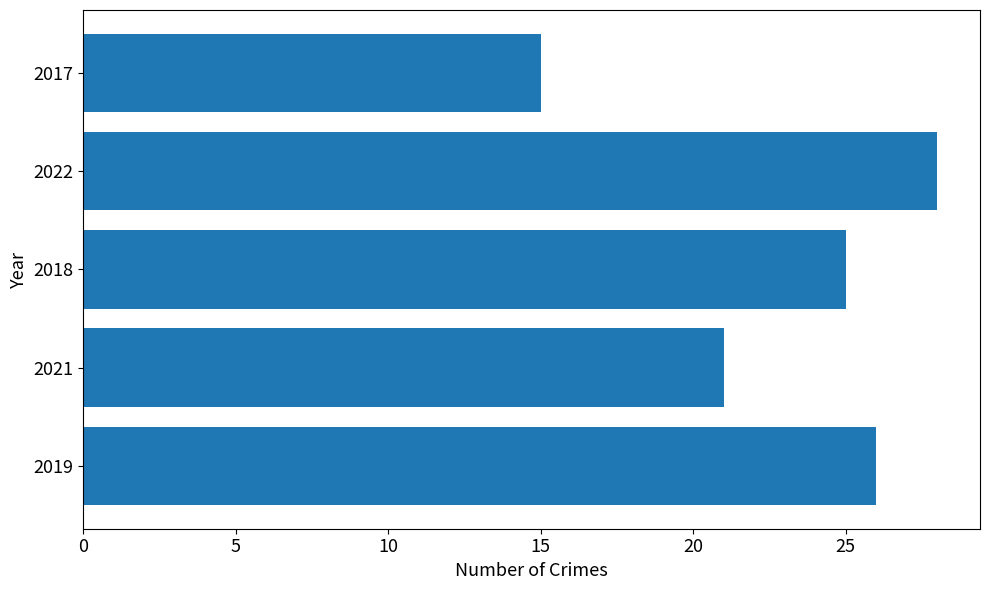

Rank the categories by value from lowest to highest.

2017, 2021, 2018, 2019, 2022